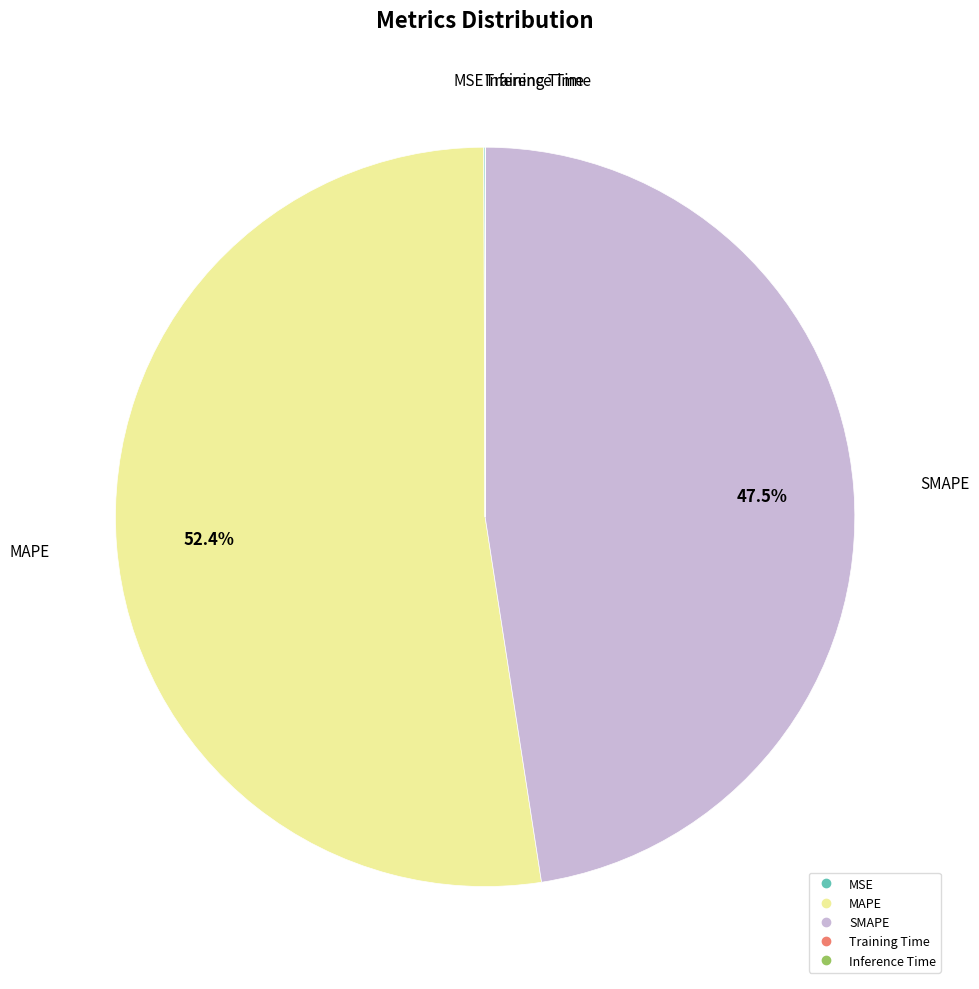

True or false: SMAPE accounts for 56% of the total.

False